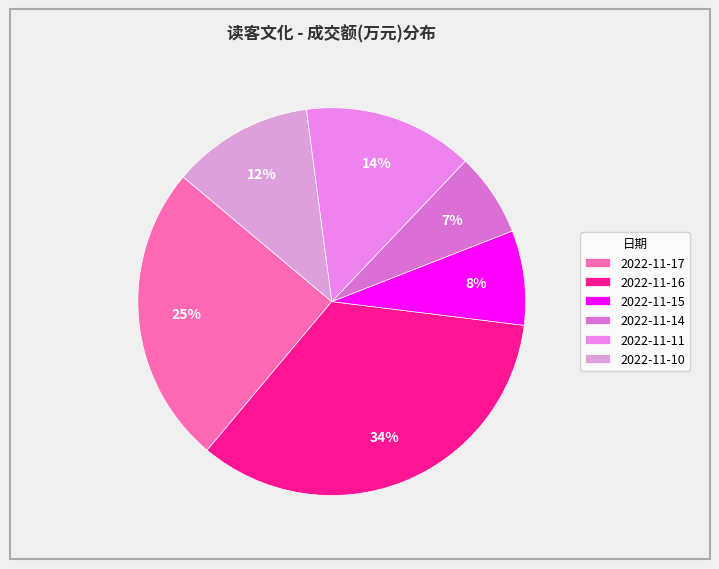

Which category has the smallest portion of the pie?

2022-11-14